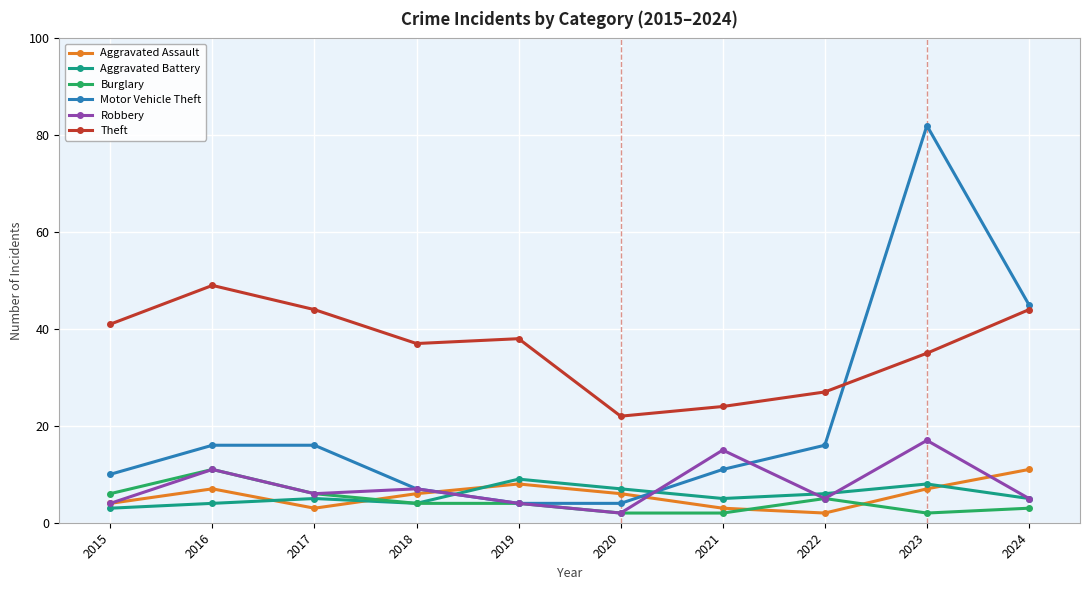

What is the minimum value shown in the chart?

2